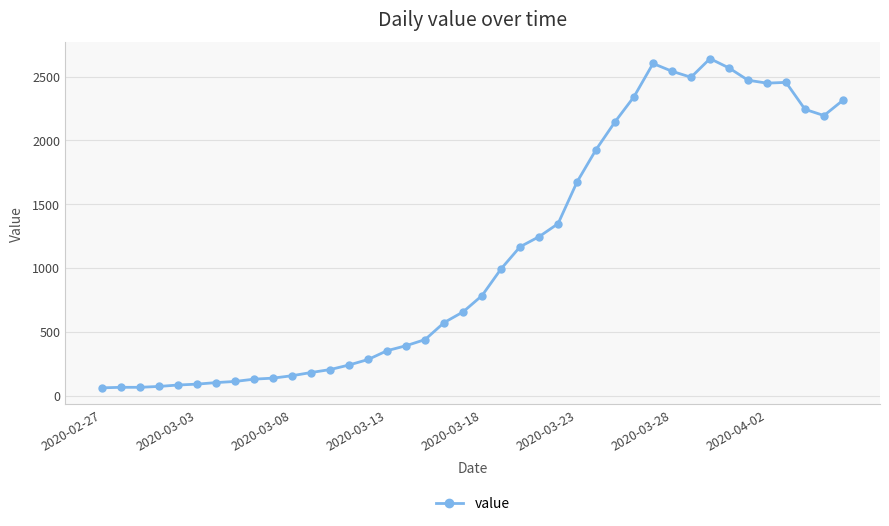

What is the smallest value displayed?

61